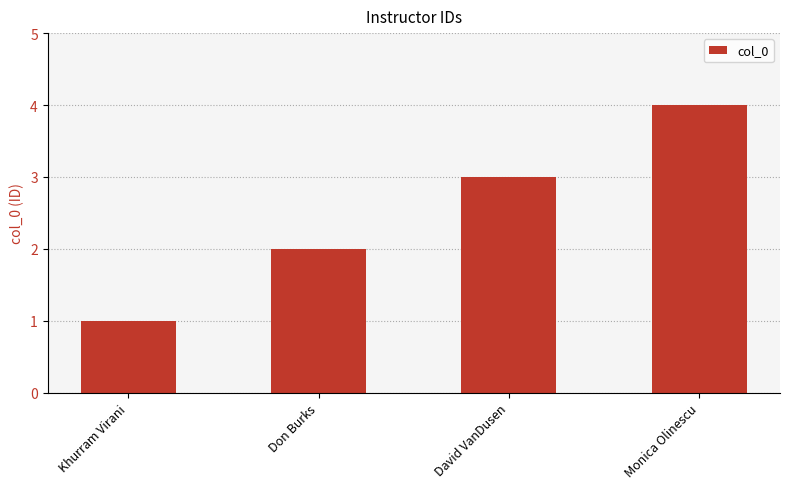

What position from the right is Monica Olinescu?

1